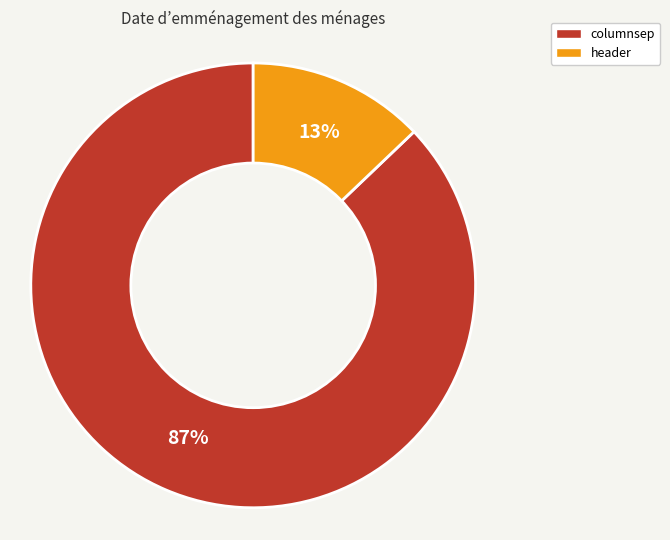

Count the number of slices in the pie.

2